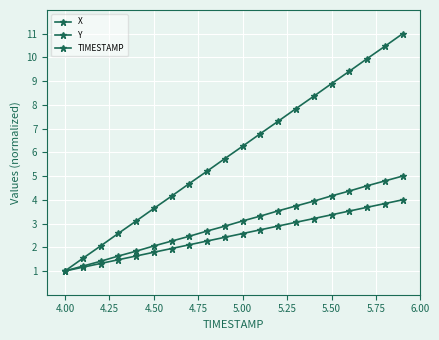

Count the number of categories in the chart.

20